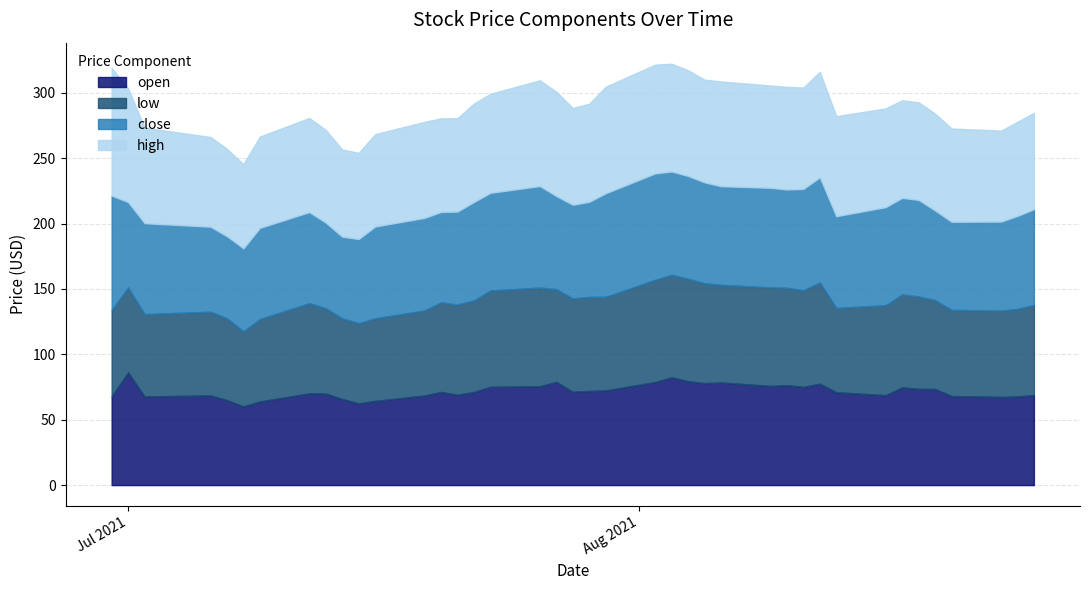

What position from the right is 2021-07-01?

39